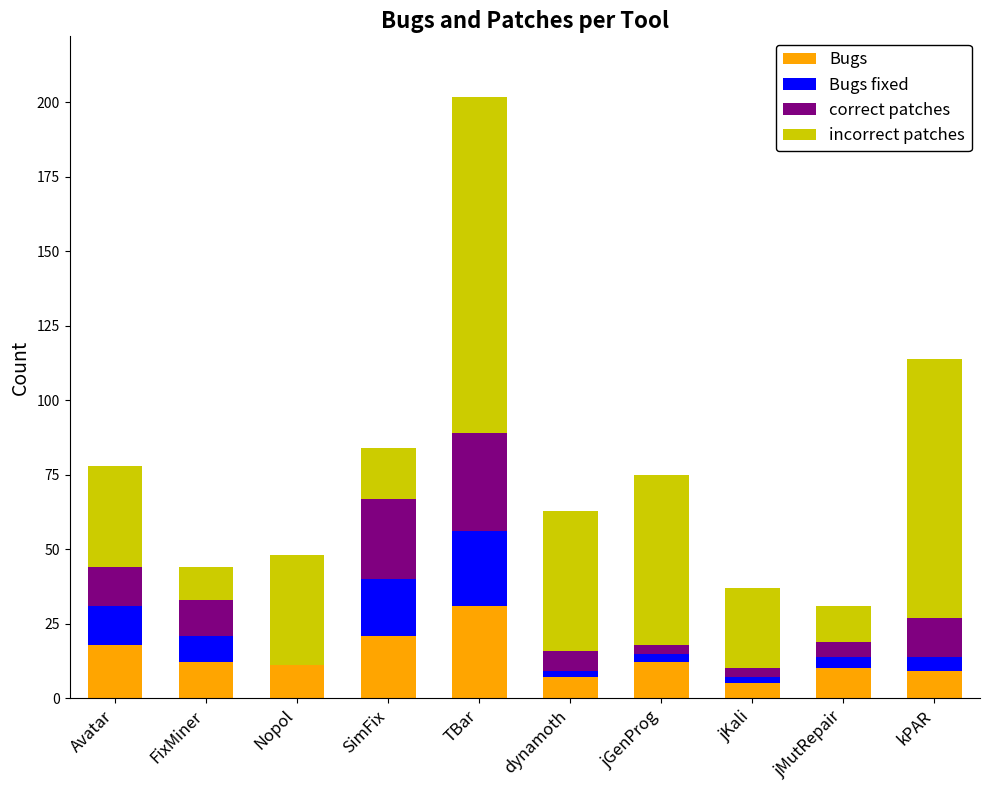

What is the highest value of the Bugs series?

31